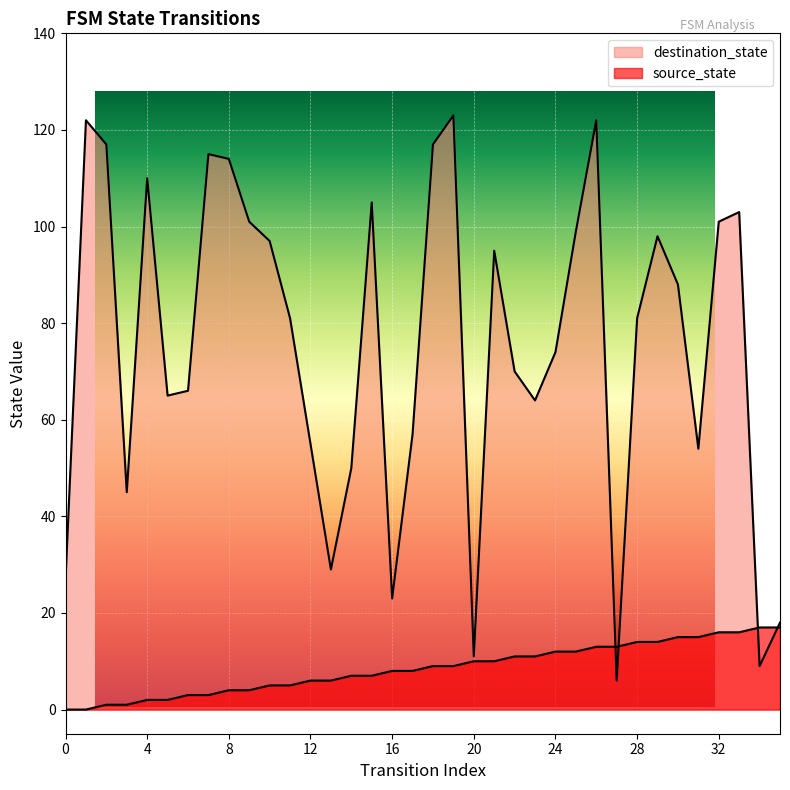

How many times do destination_state and source_state cross each other?

4